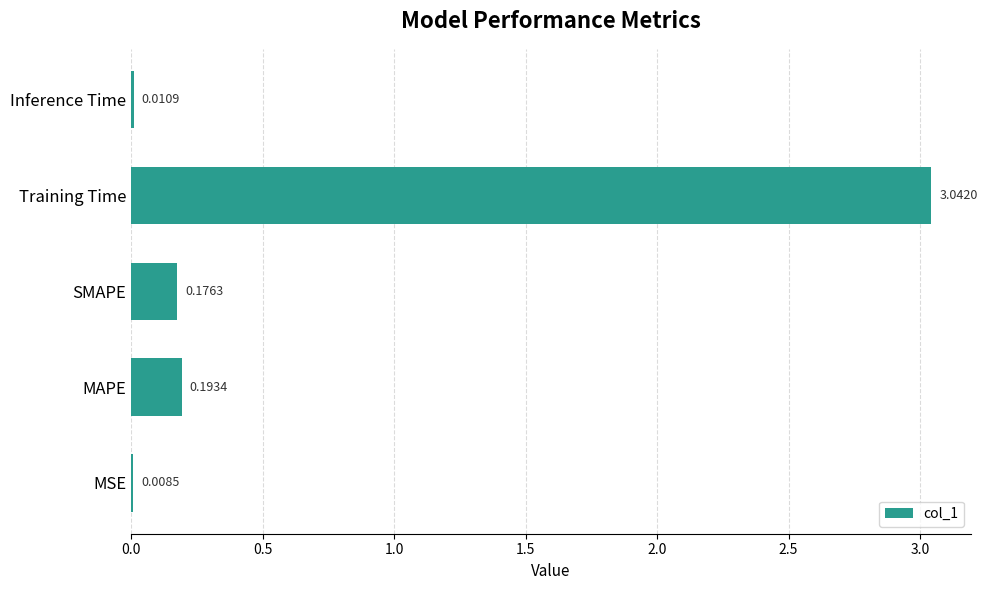

Which label corresponds to the largest value in the chart?

Training Time